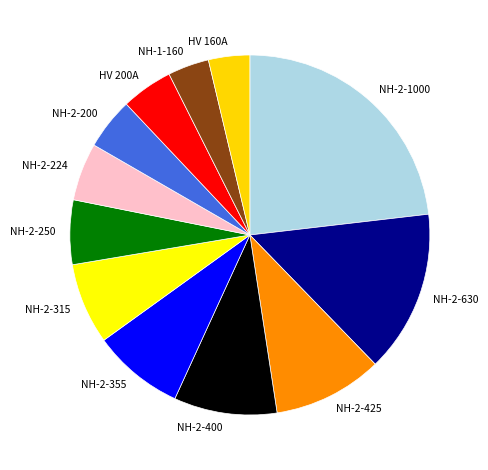

What is the largest slice in the pie chart?

NH-2-1000